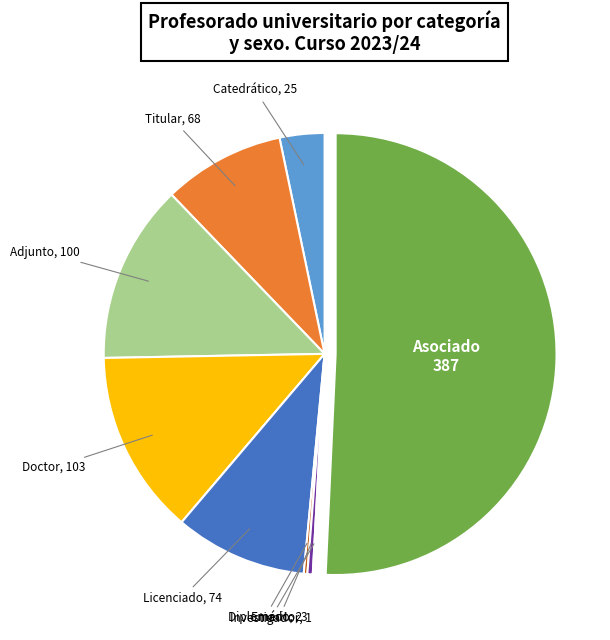

What is the majority slice?

Asociado